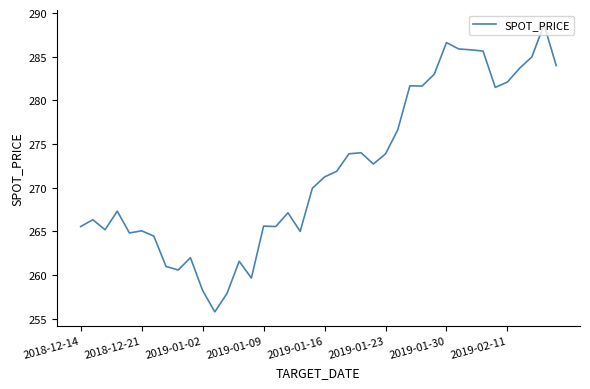

Does the chart have visible grid lines?

No